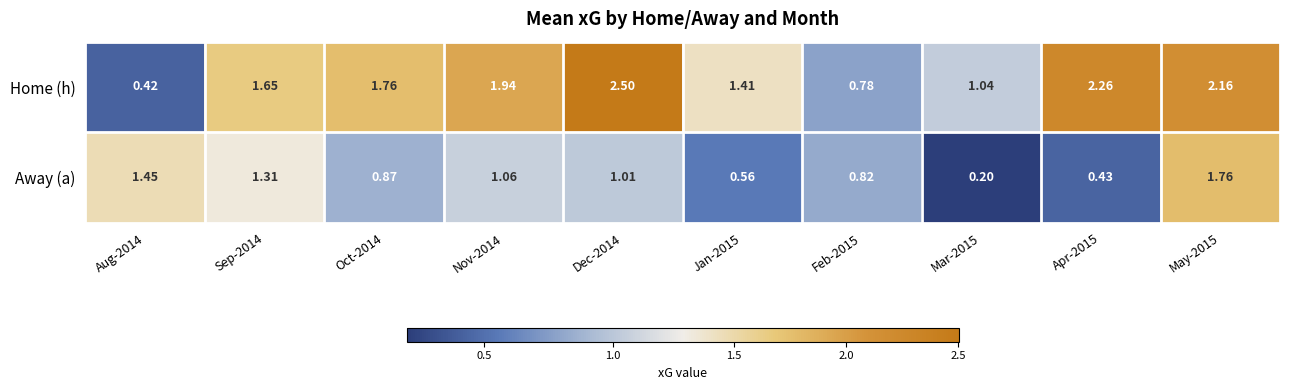

How many data points in Away (a) are less than 1?

5